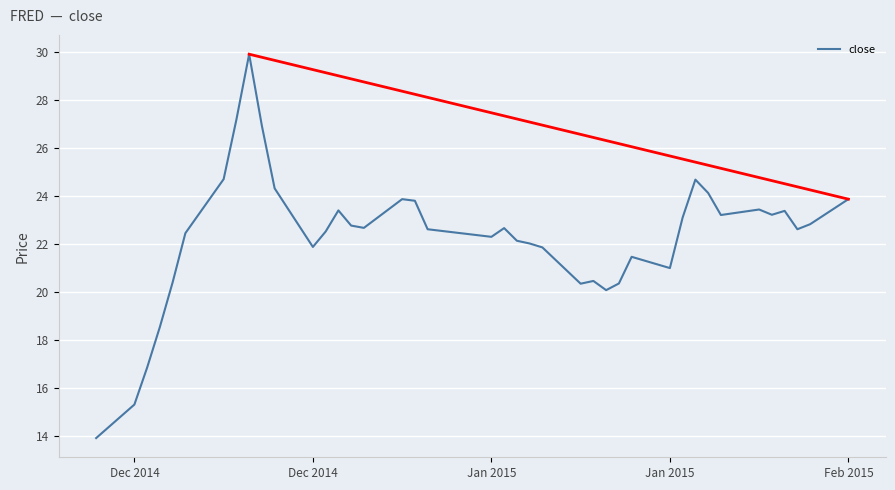

What is the difference between the maximum and minimum values?

16.0